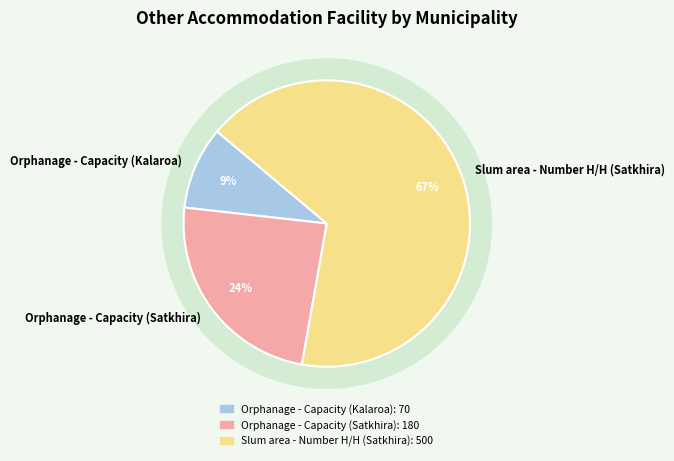

Rank the categories by value from lowest to highest.

Orphanage - Capacity (Kalaroa), Orphanage - Capacity (Satkhira), Slum area - Number H/H (Satkhira)